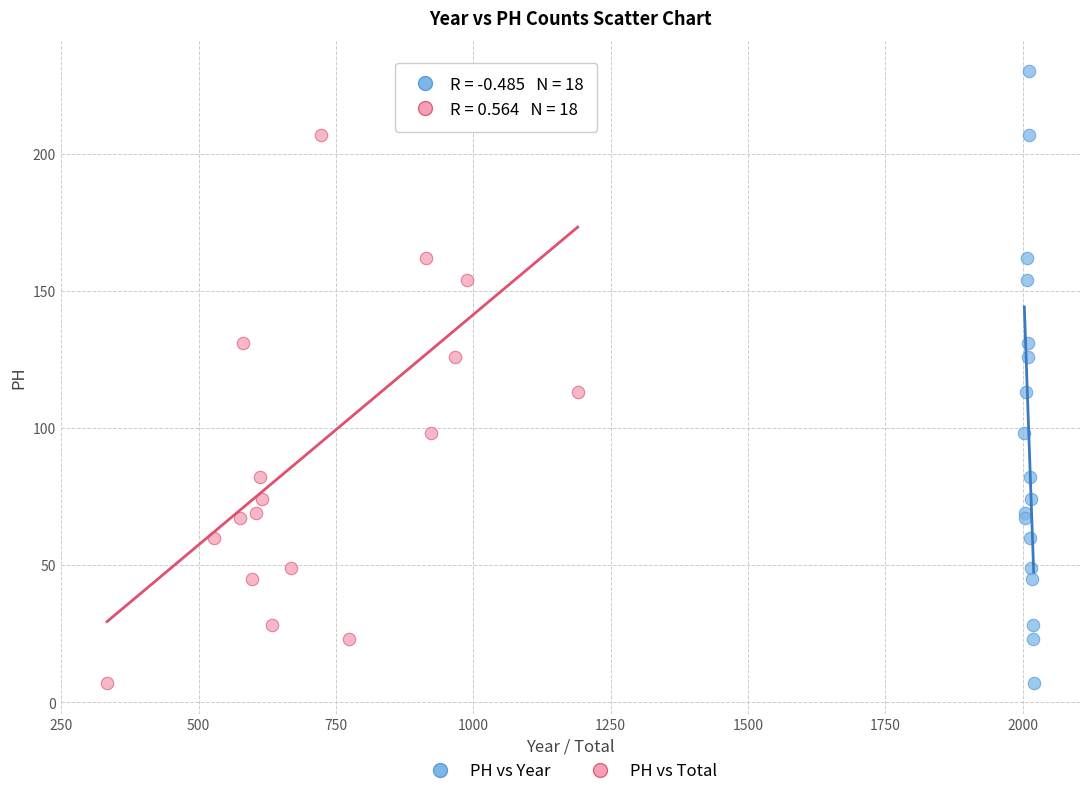

What are all the series names shown in the legend?

PH vs Year, PH vs Total